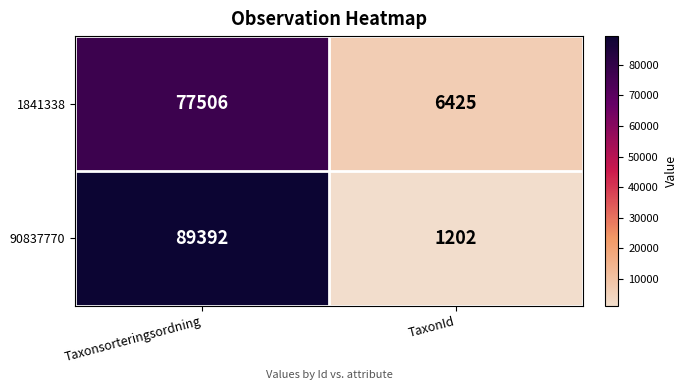

Reading right to left, transcribe all the data shown in this chart.

1841338: TaxonId=6425	Taxonsorteringsordning=77506
90837770: TaxonId=1202	Taxonsorteringsordning=89392